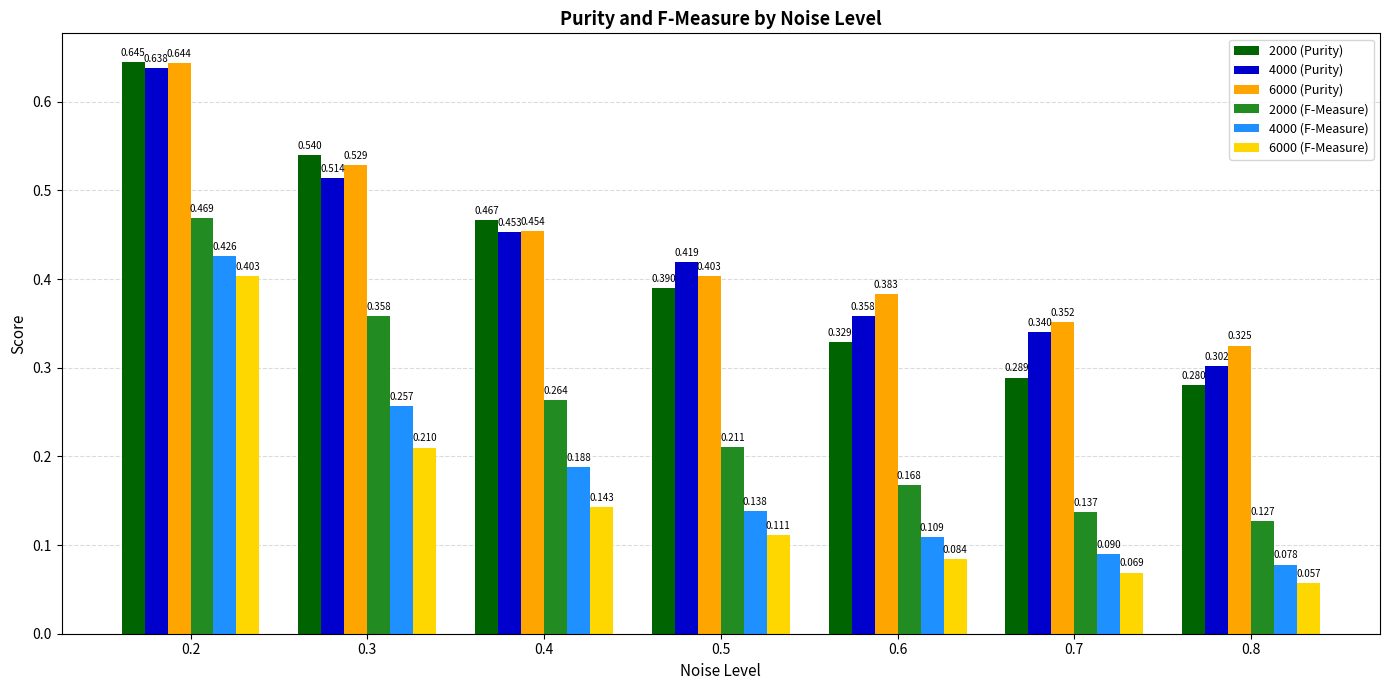

How many distinct data groups are displayed?

6